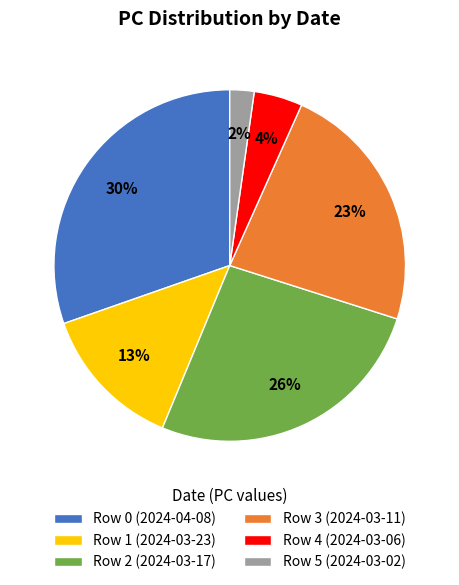

Between Row 2 (2024-03-17) and Row 3 (2024-03-11), which is larger?

Row 2 (2024-03-17)